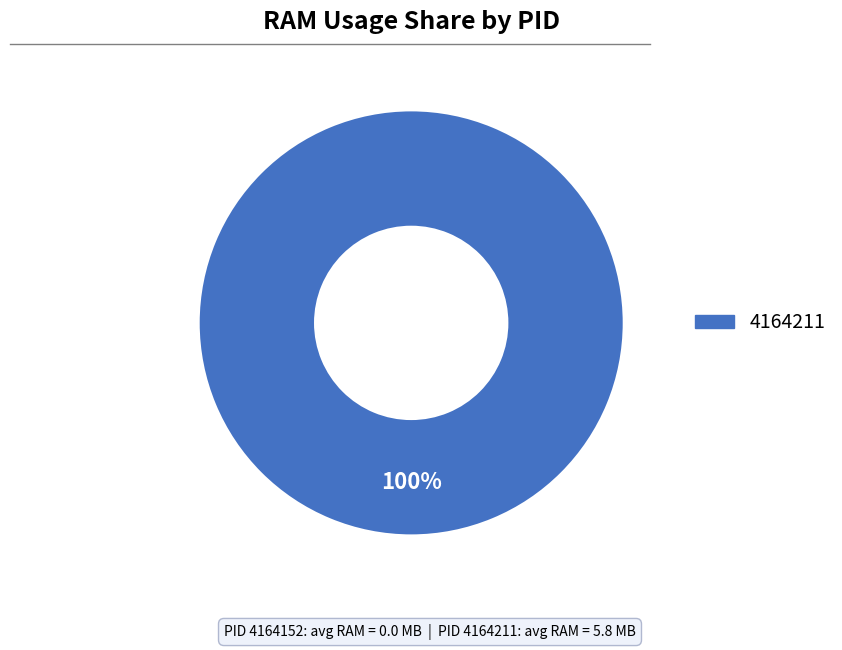

Does any single category account for the majority?

Yes